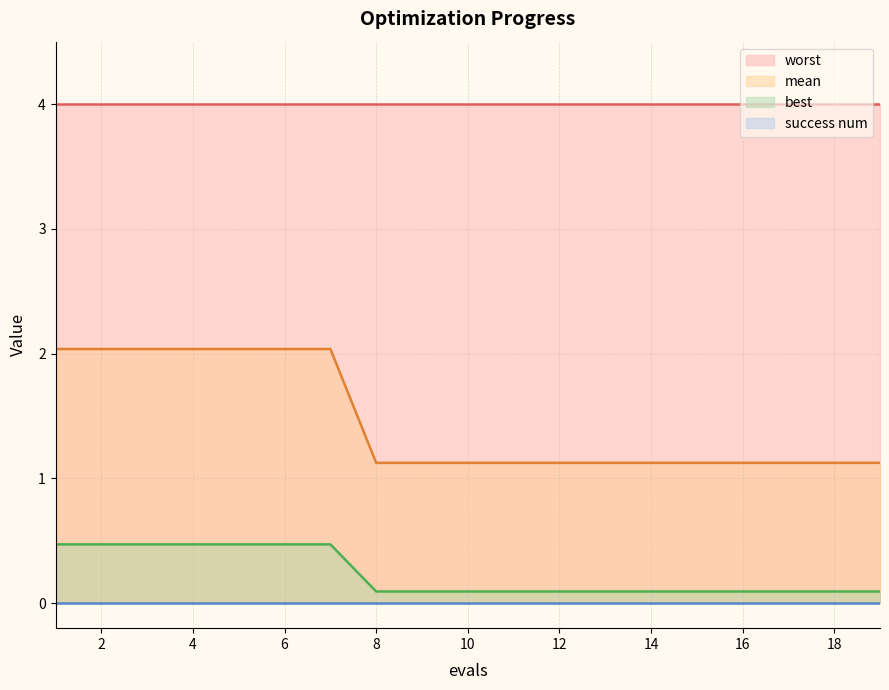

Is the value of best at 9 greater than the value of mean at 3?

No